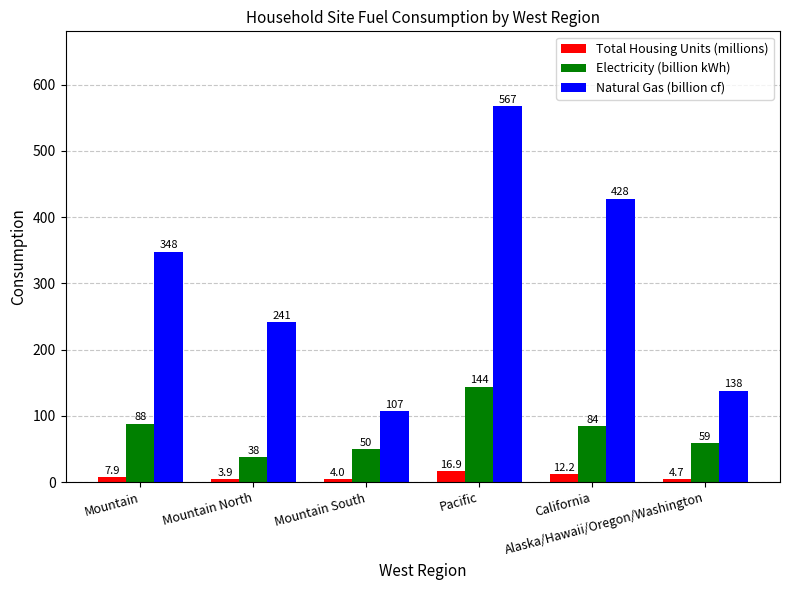

Which series has the largest range (max minus min)?

Natural Gas (billion cf)